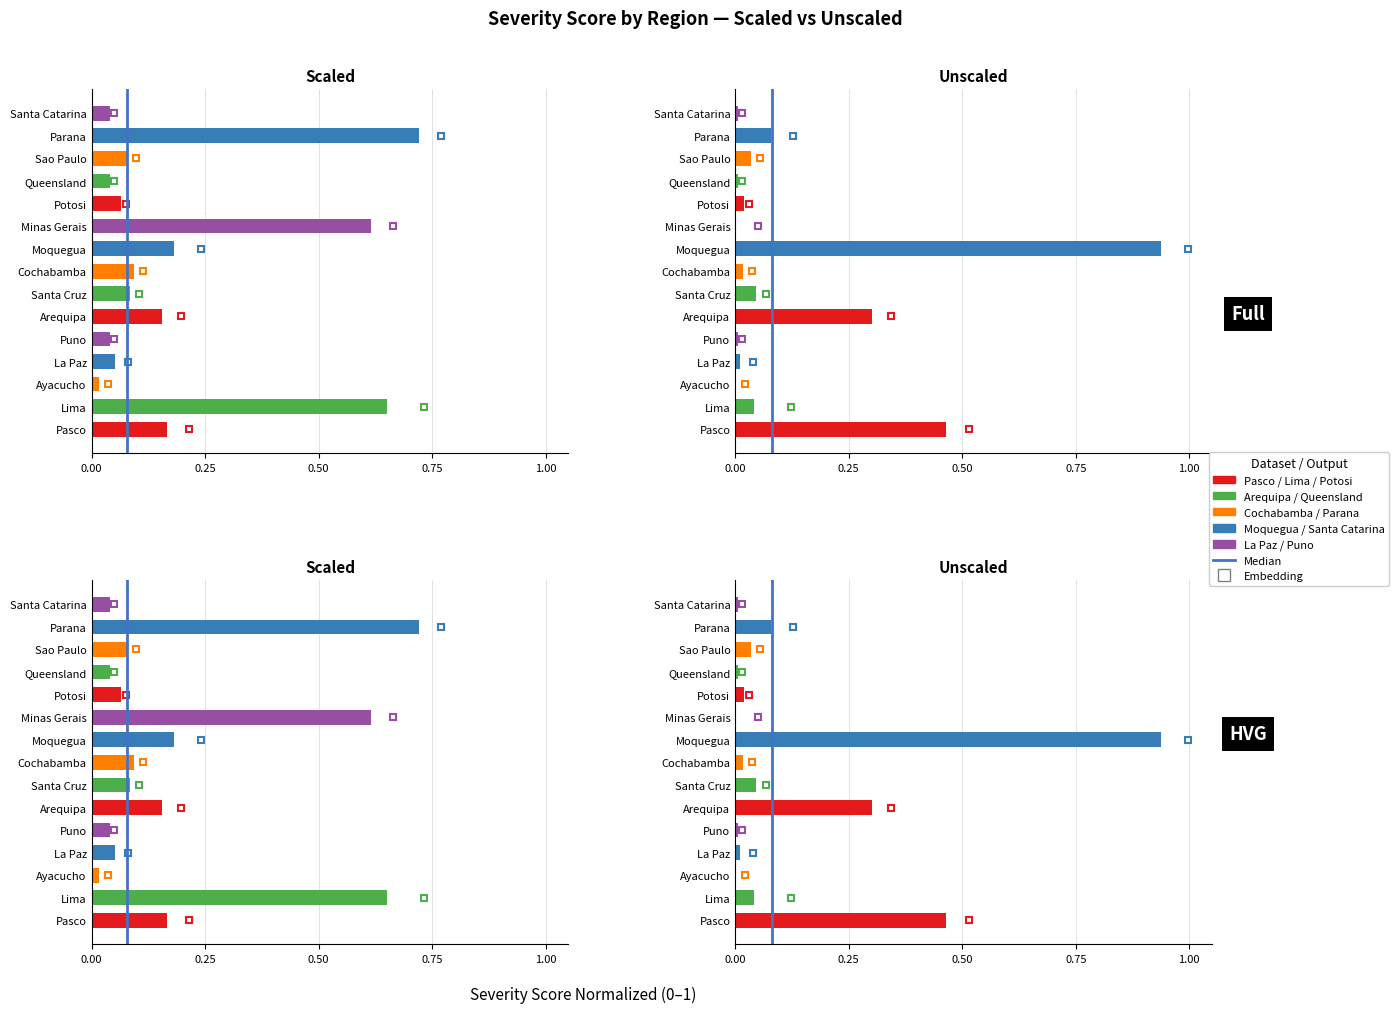

True or false: the data shows 1 at 0.25.

False